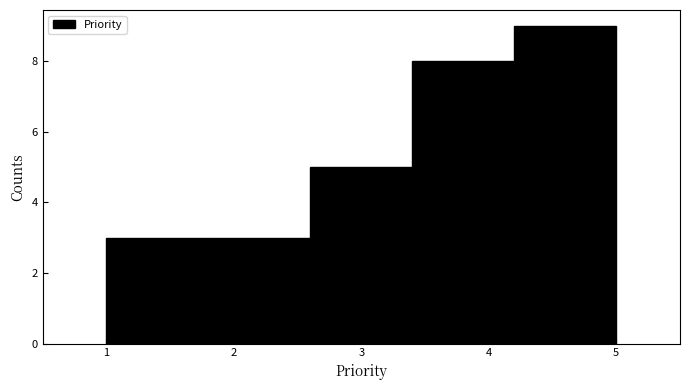

What is the height of the bar covering 3.4 to 4.2 on the x-axis? The values are not printed on the chart, so give them approximately, as read against the axis.

8